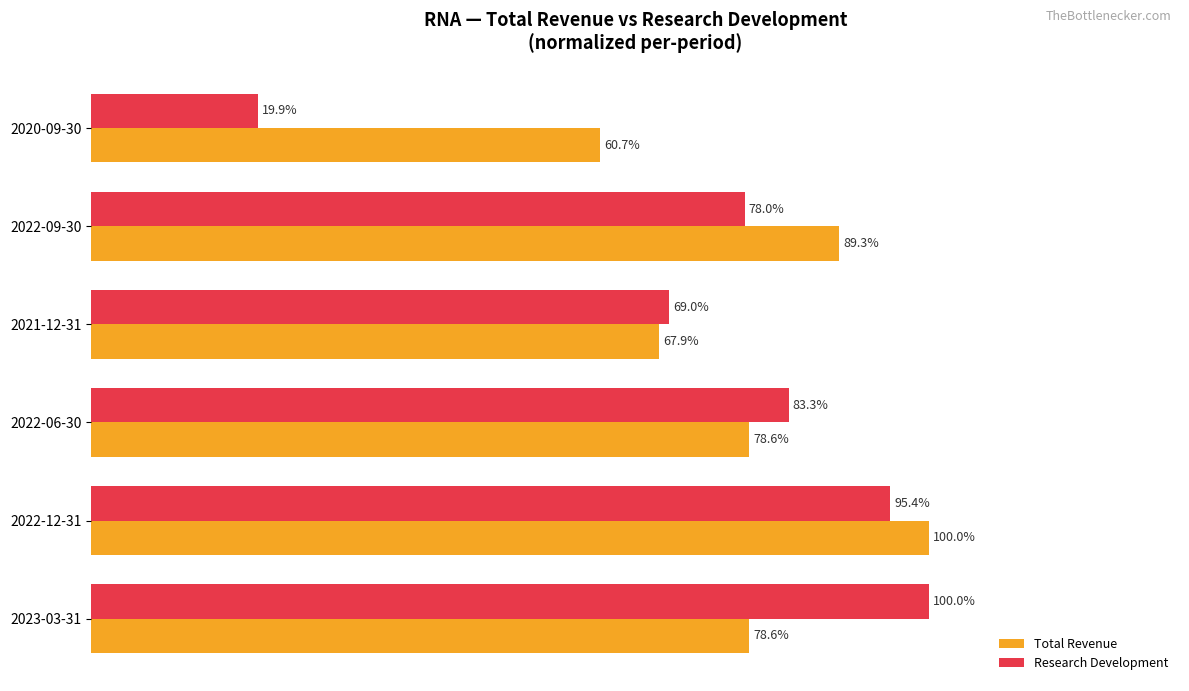

Which series has the widest spread of values?

Research Development